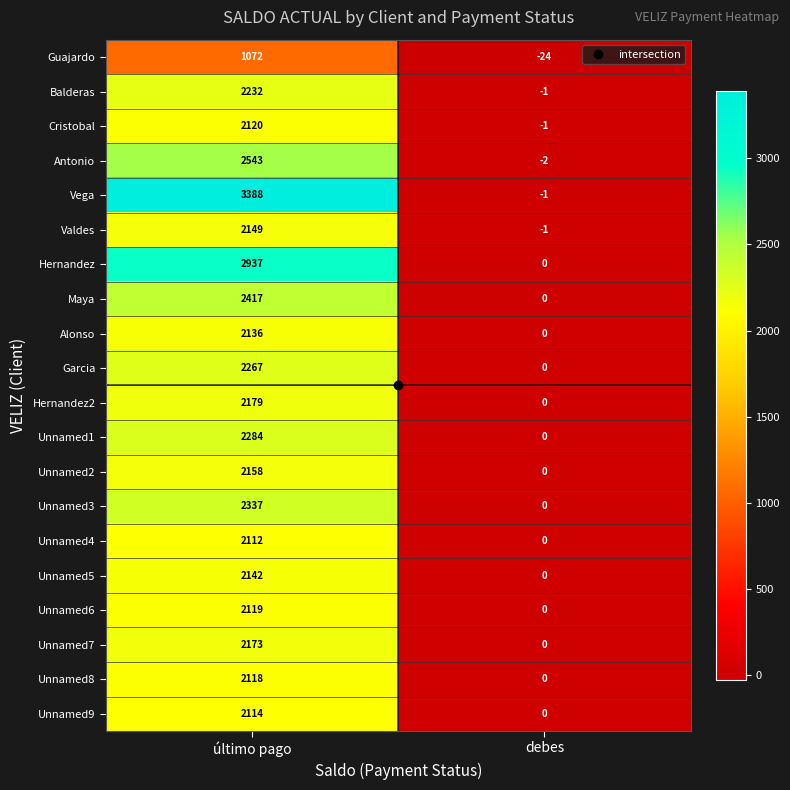

What is the difference between the Maya values at último pago and debes?

2417